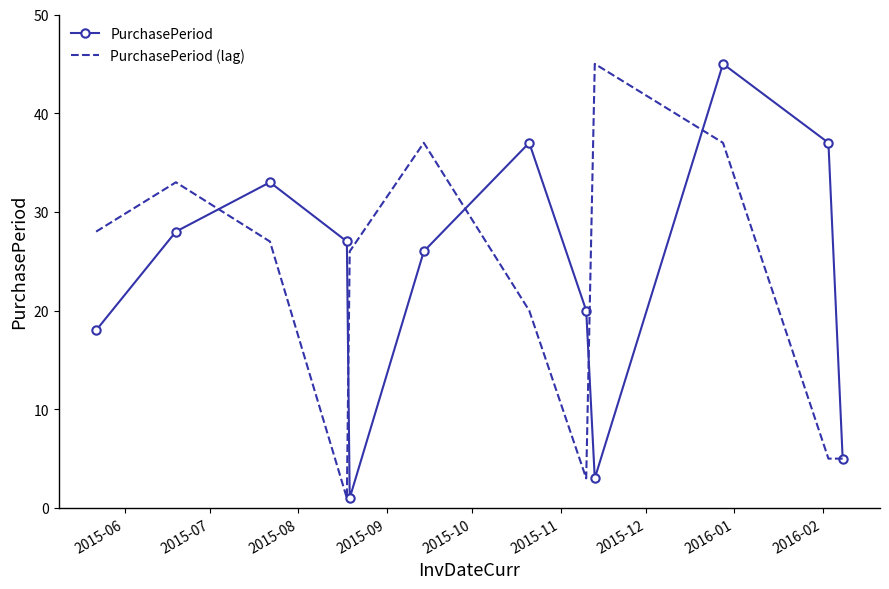

What is the greatest value displayed?

45